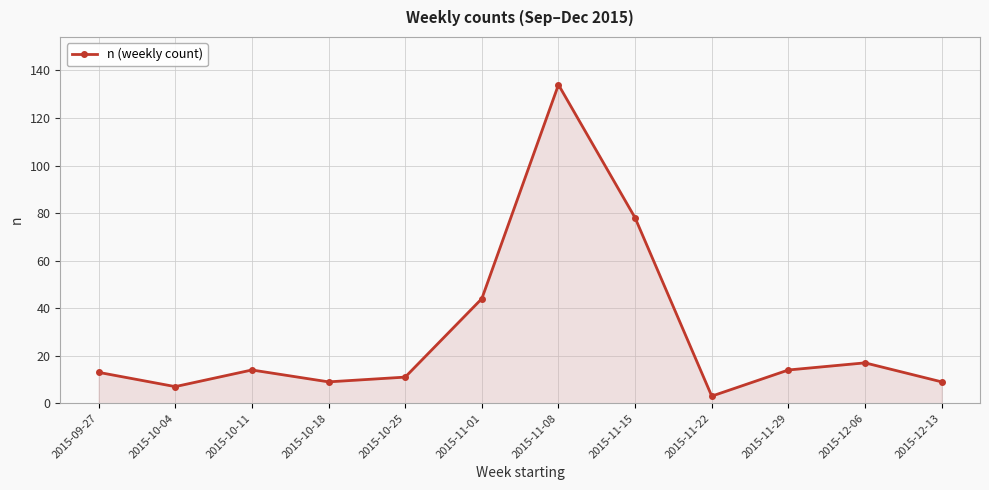

How many points are higher than both their immediate neighbors (excluding endpoints)?

3